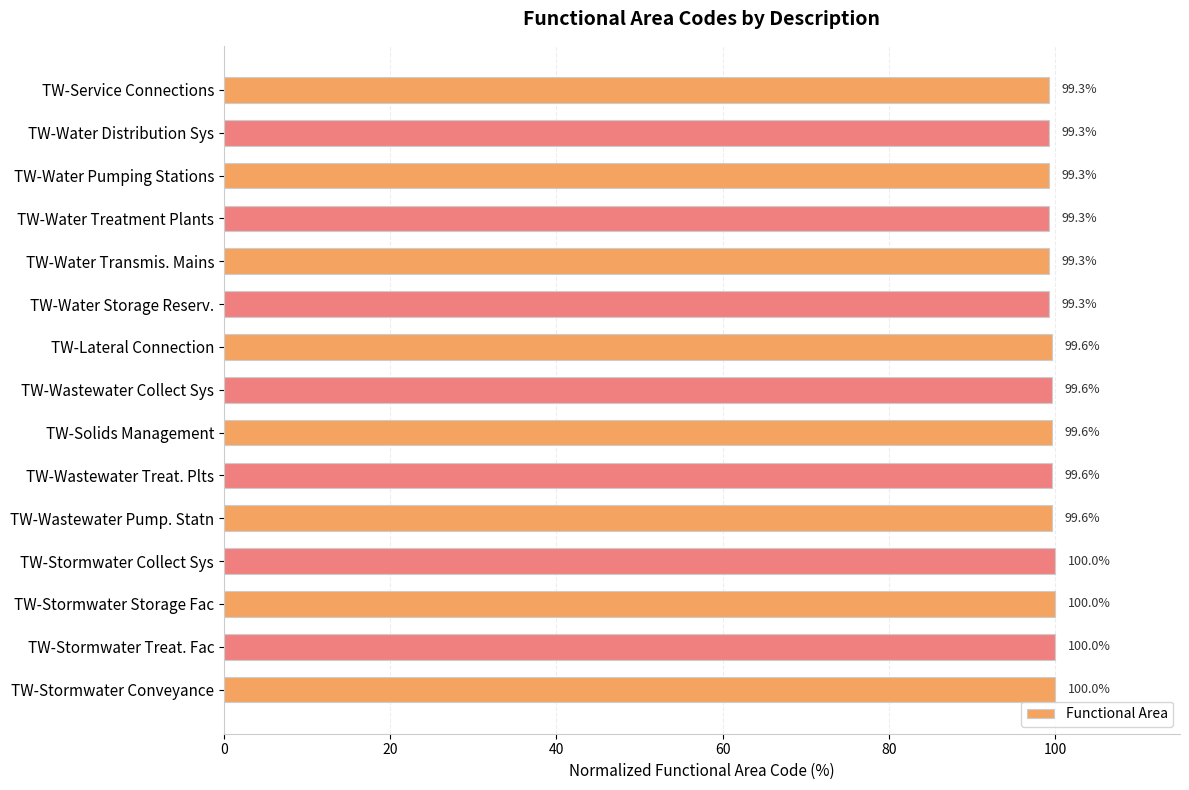

What is the label of the 13th bar from the top?

TW-Stormwater Storage Fac